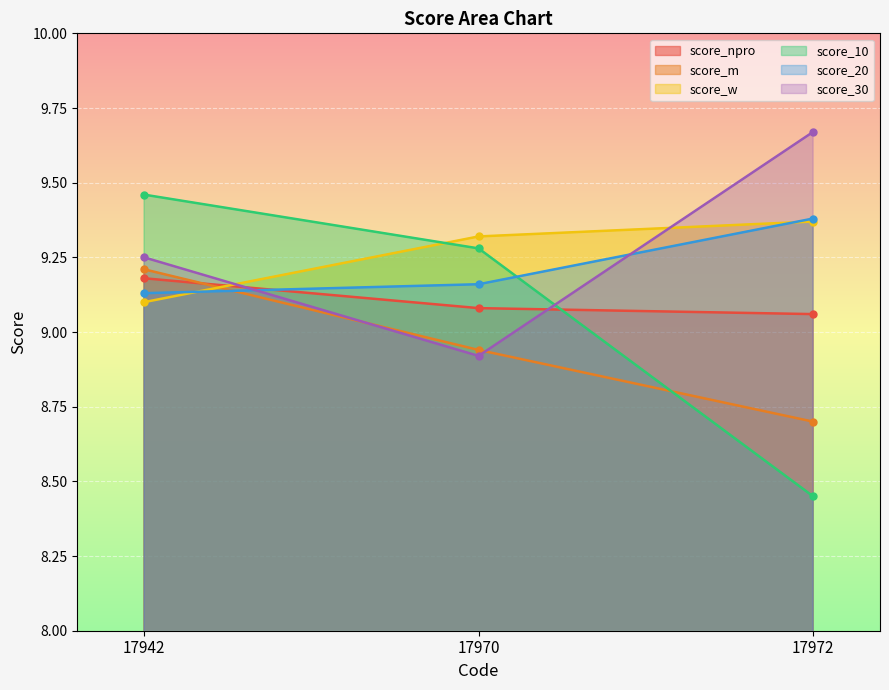

What is the approximate value of score_10 at 17970?

9.3